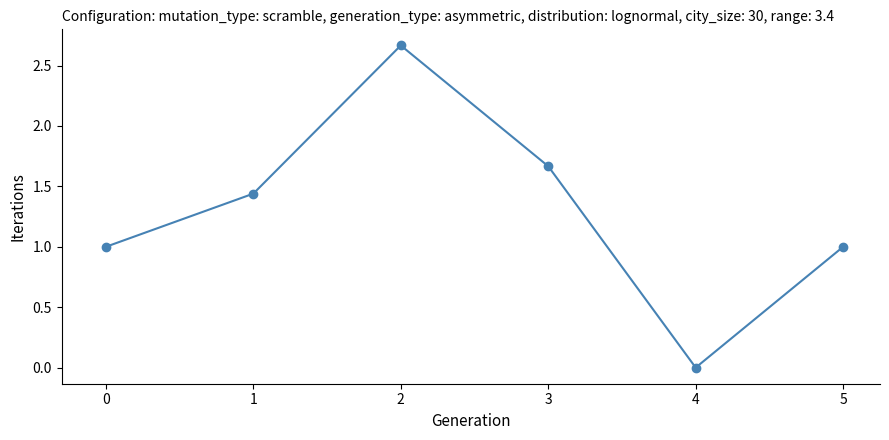

True or false: the data shows 0.7 at 1.

False